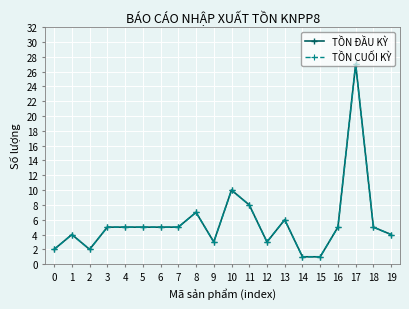

Does the chart have visible grid lines?

Yes